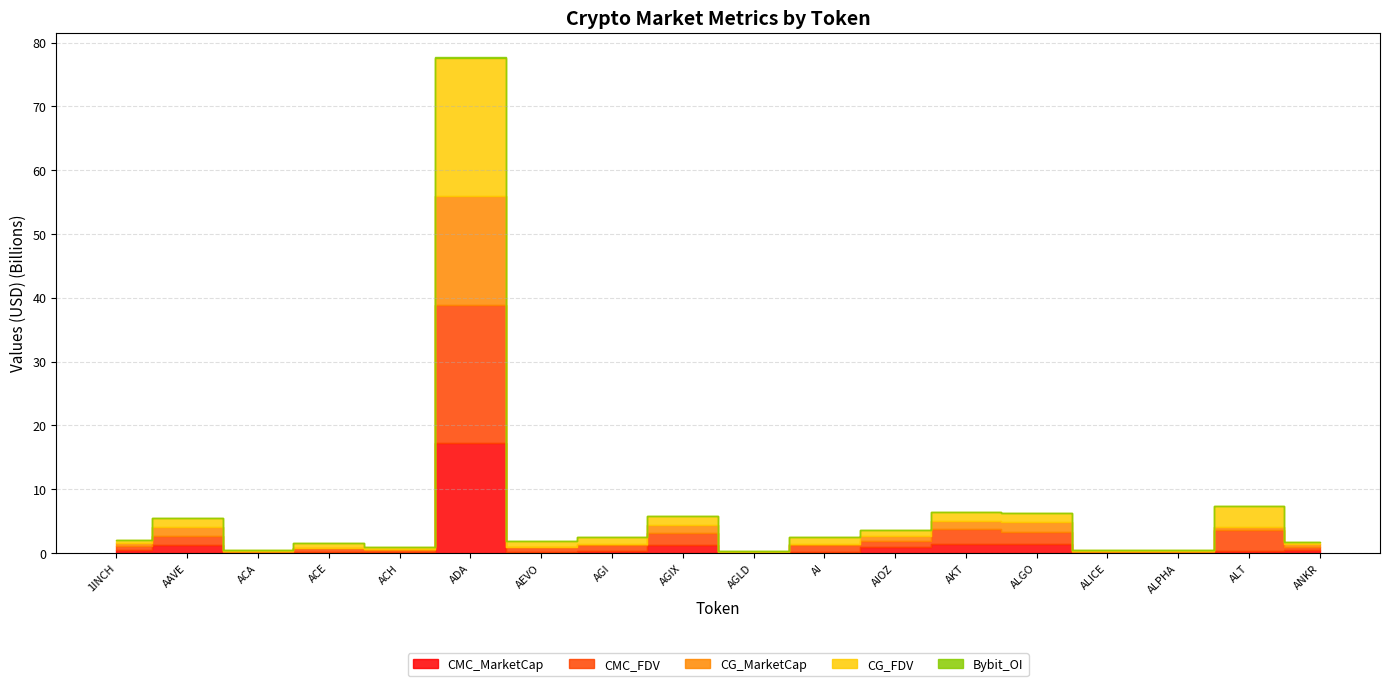

What is the label of the 1st point from the right?

ANKR